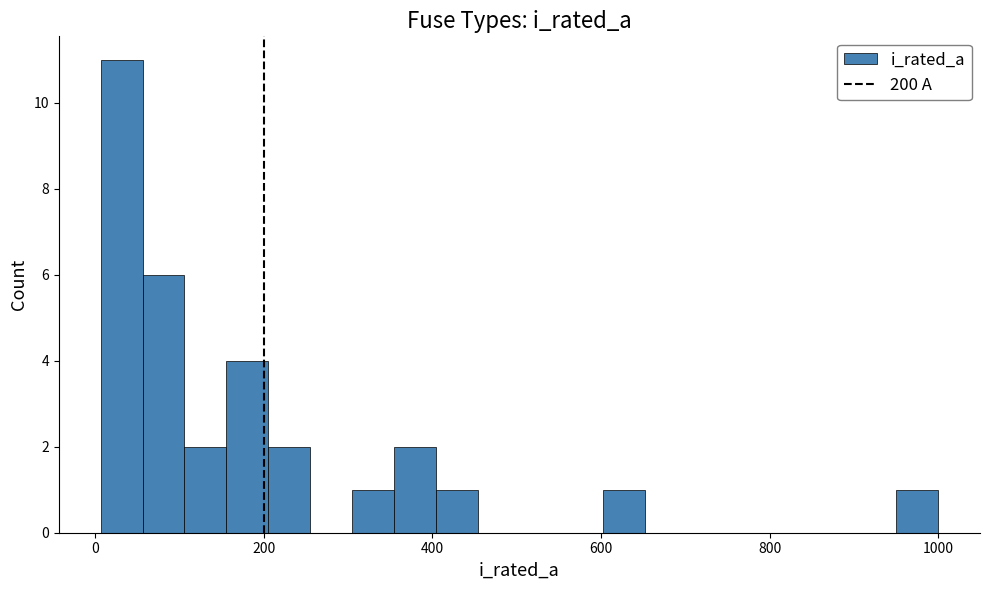

Around what value on the x-axis is the tallest bar? Give the approximate position of its centre, as read against the axis.

40